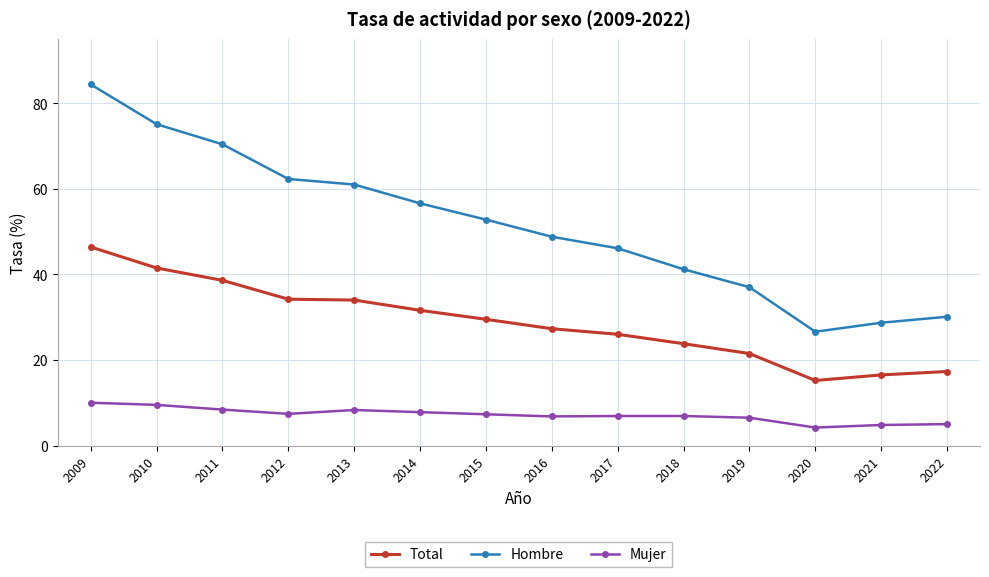

True or false: Hombre has more than 2 interior local peaks.

False